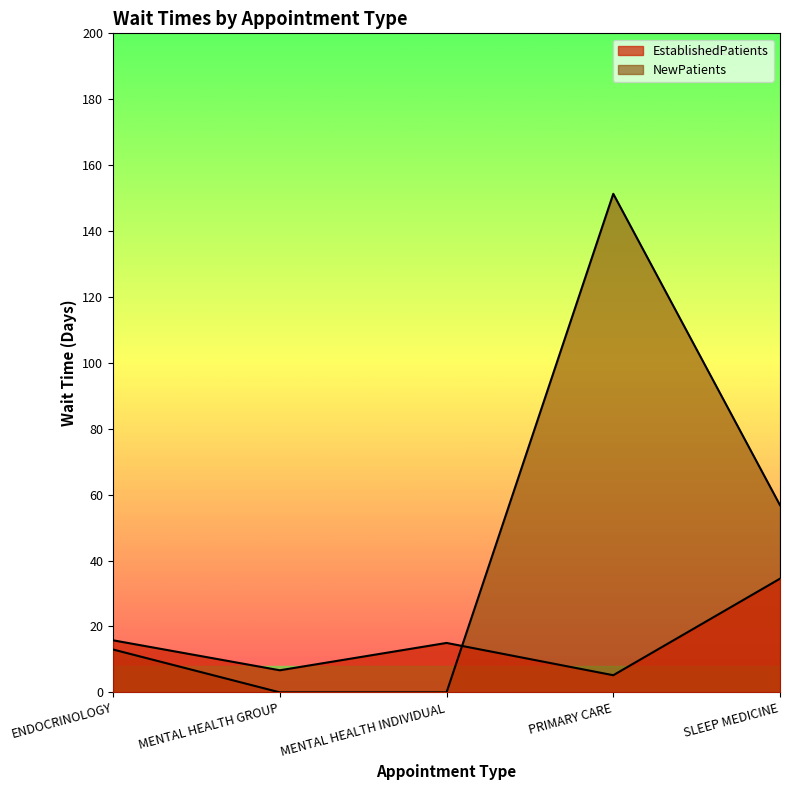

At which category is the sum across all series the highest?

PRIMARY CARE